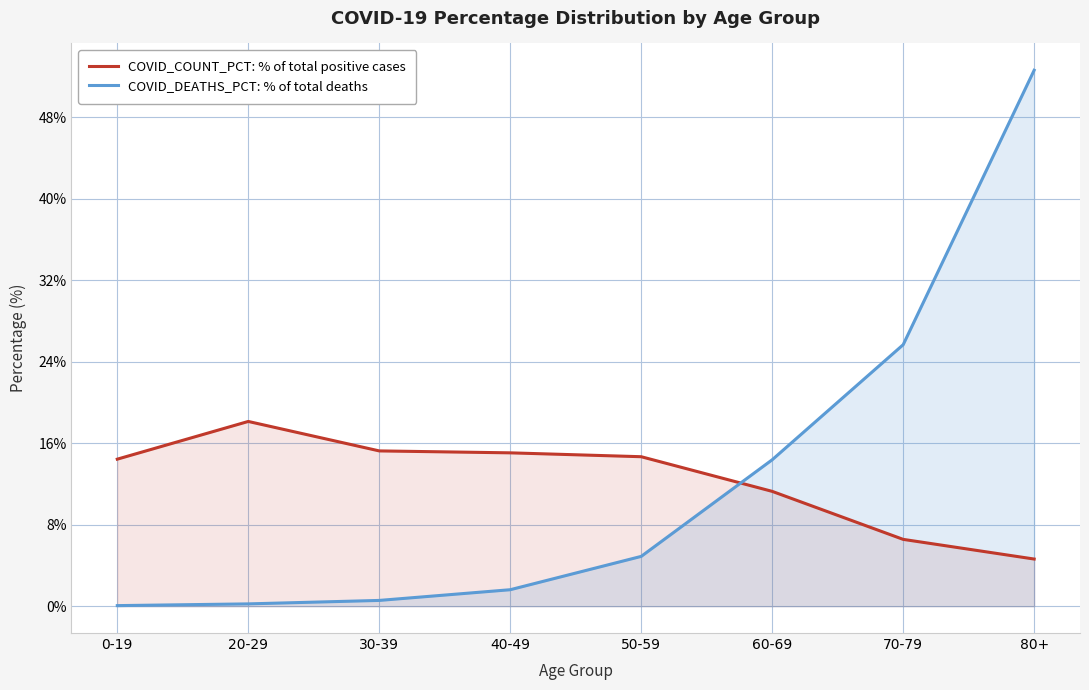

Between 0-19 and 20-29, which series saw the biggest shift?

COVID_COUNT_PCT: % of total positive cases